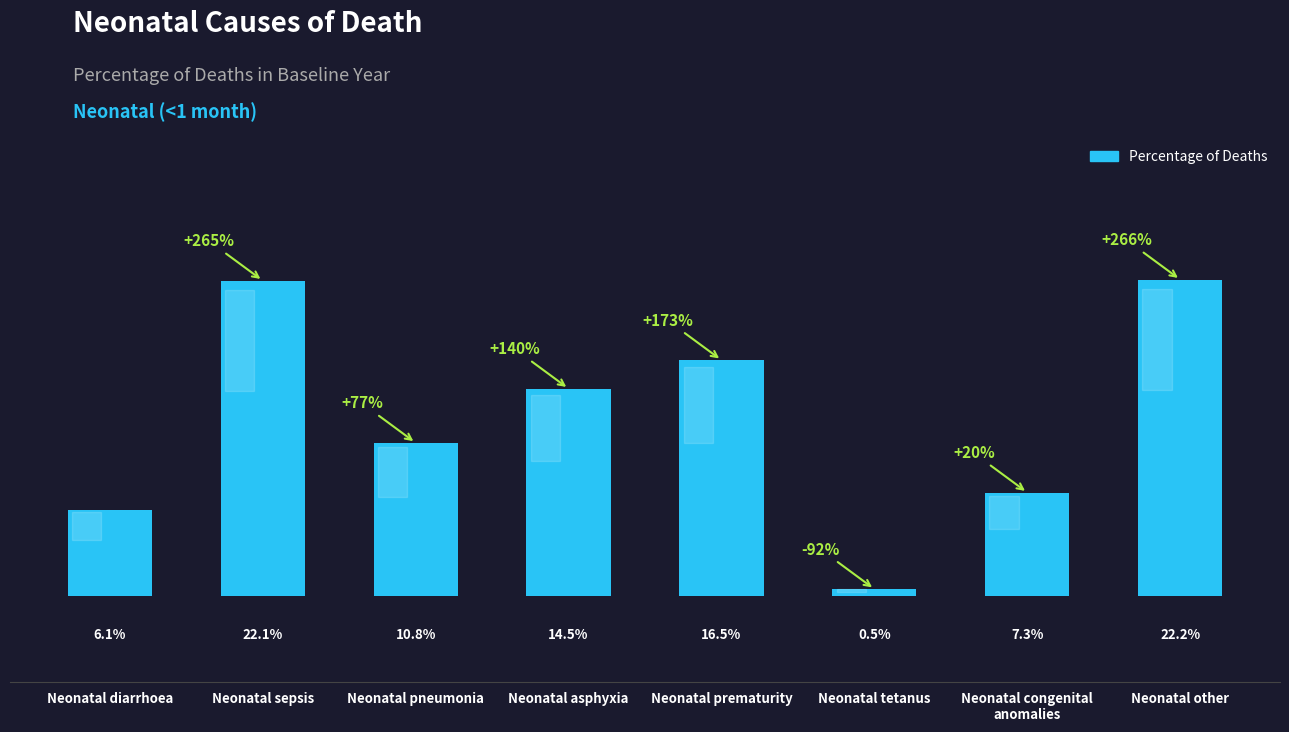

Where is the data nearest to the value 0?

Neonatal tetanus